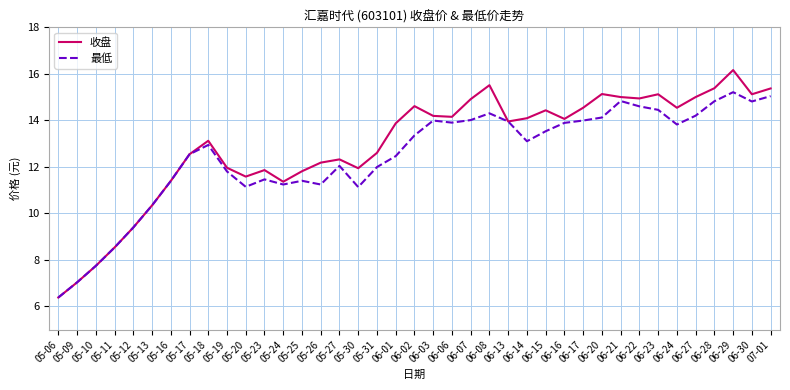

At which category does 收盘 reach its first local valley?

05-20